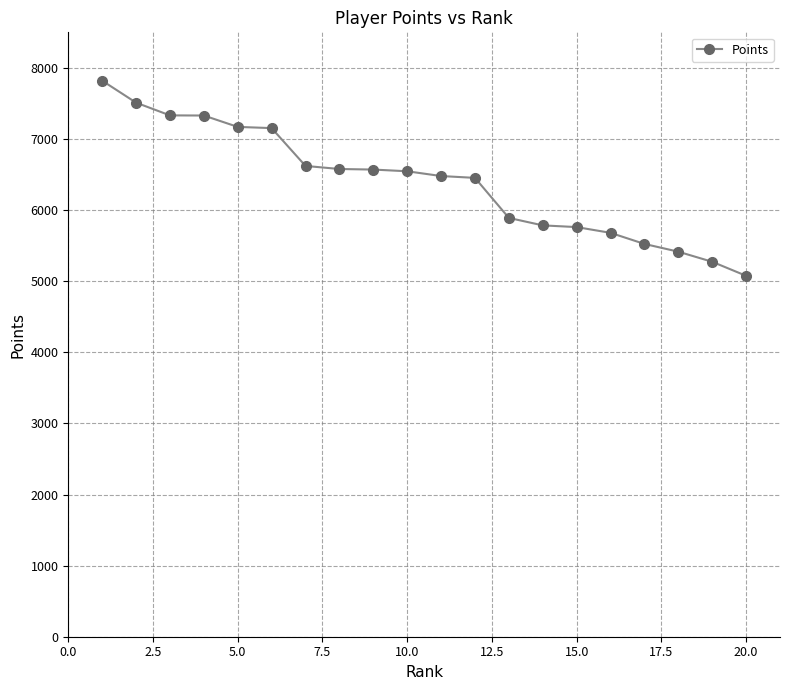

What is the maximum value shown in the chart?

7820